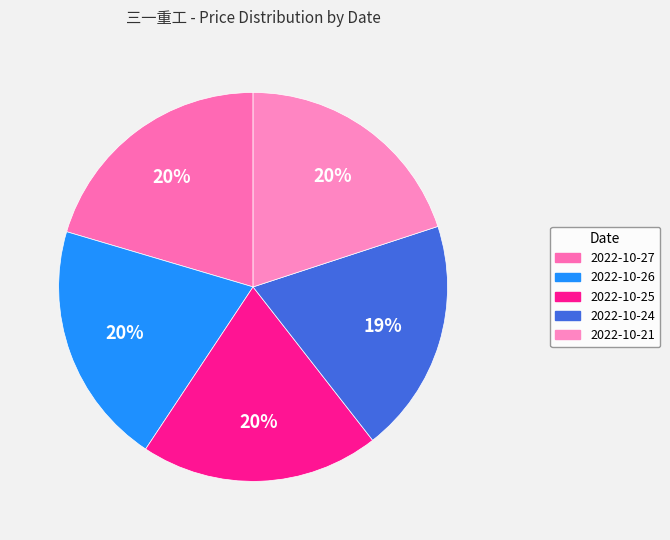

What percentage is the 2022-10-21 slice, to the nearest percent?

20%